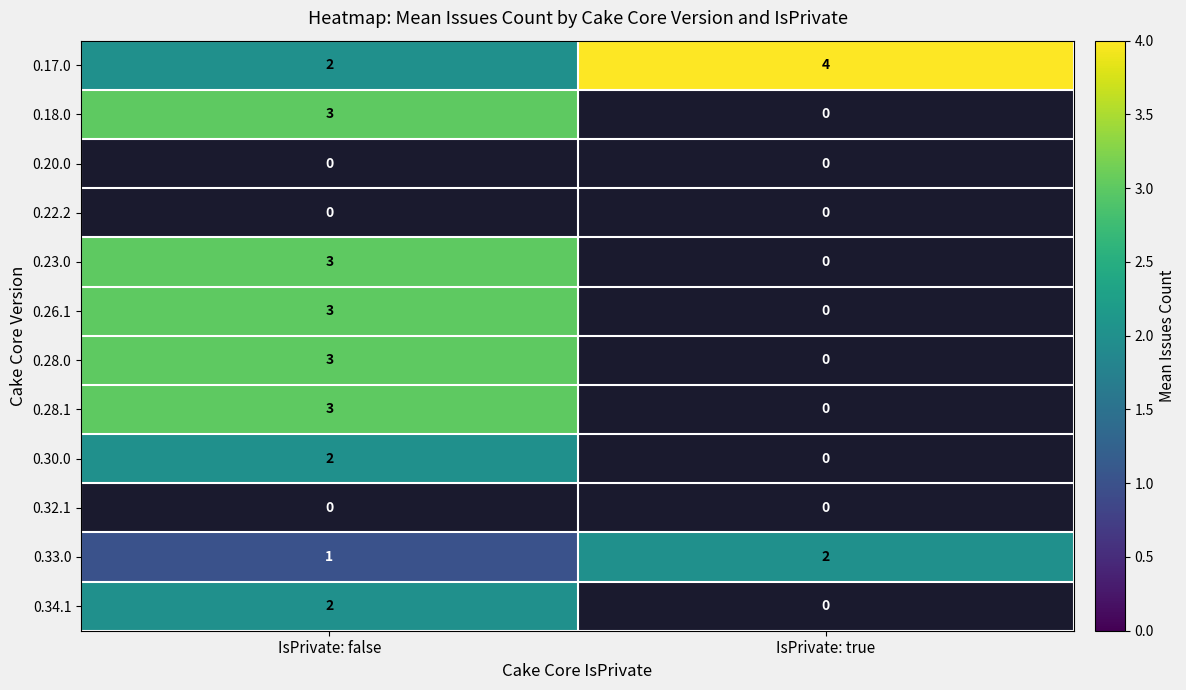

Is it true that 0.17.0 equals 2 at IsPrivate: false?

True